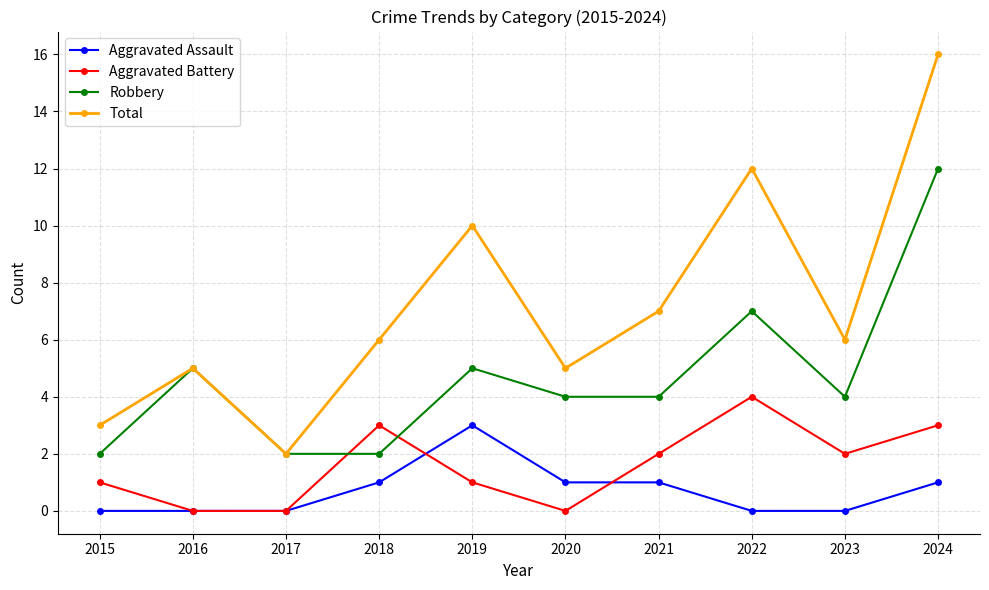

At which category is the sum across all series the highest?

2024